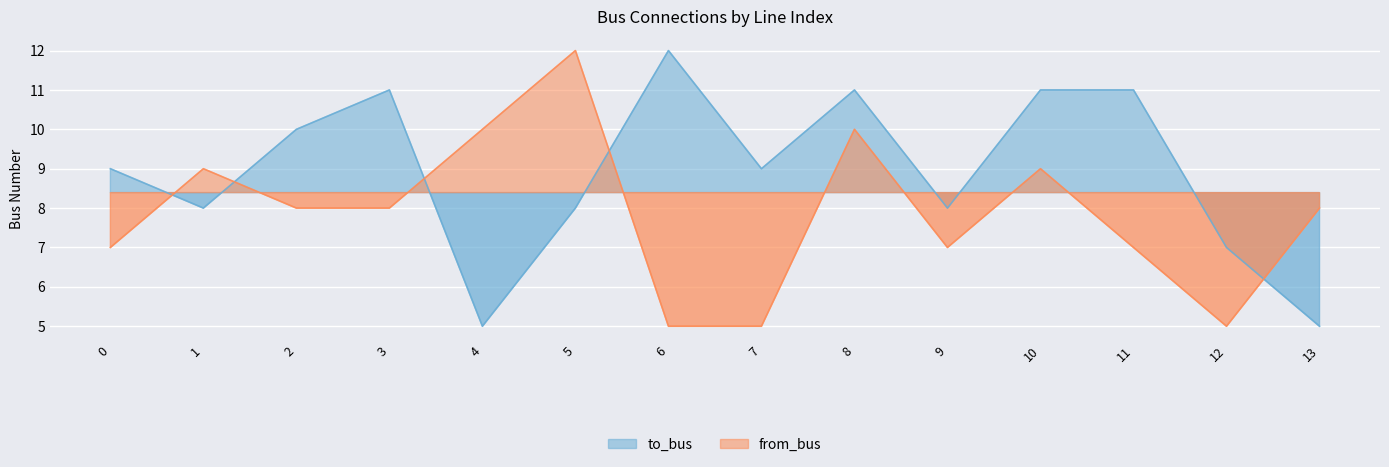

Between 2 and 8, which series saw the biggest shift?

from_bus